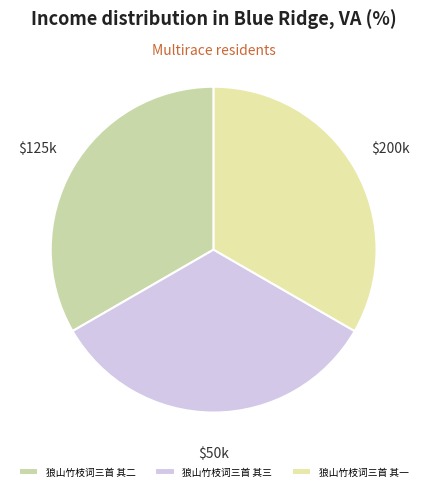

Between 狼山竹枝词三首 其三 and 狼山竹枝词三首 其一, which is larger?

狼山竹枝词三首 其三